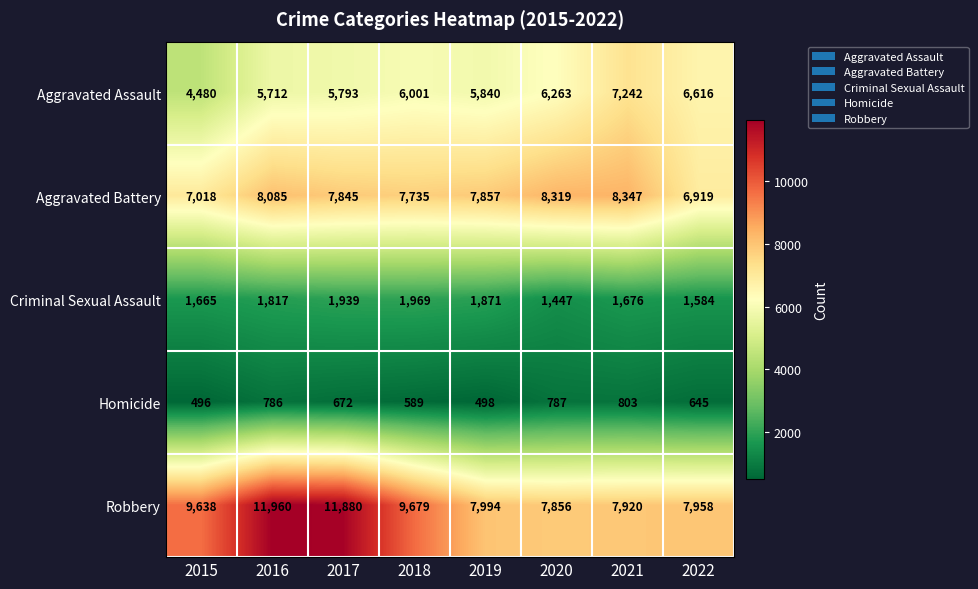

What is the difference between the highest and lowest values at 2020?

7532